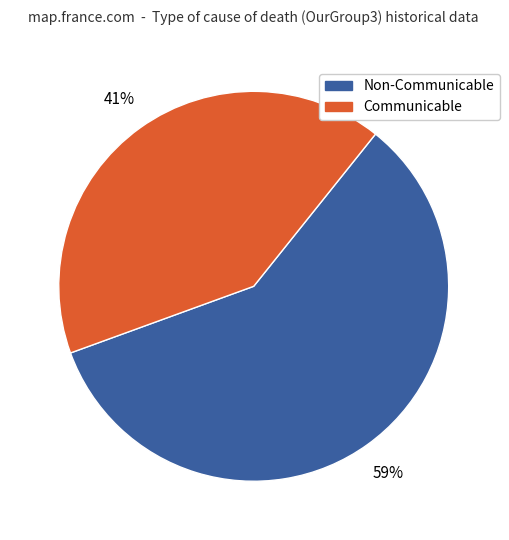

To the nearest percent, what is the average slice percentage?

50%